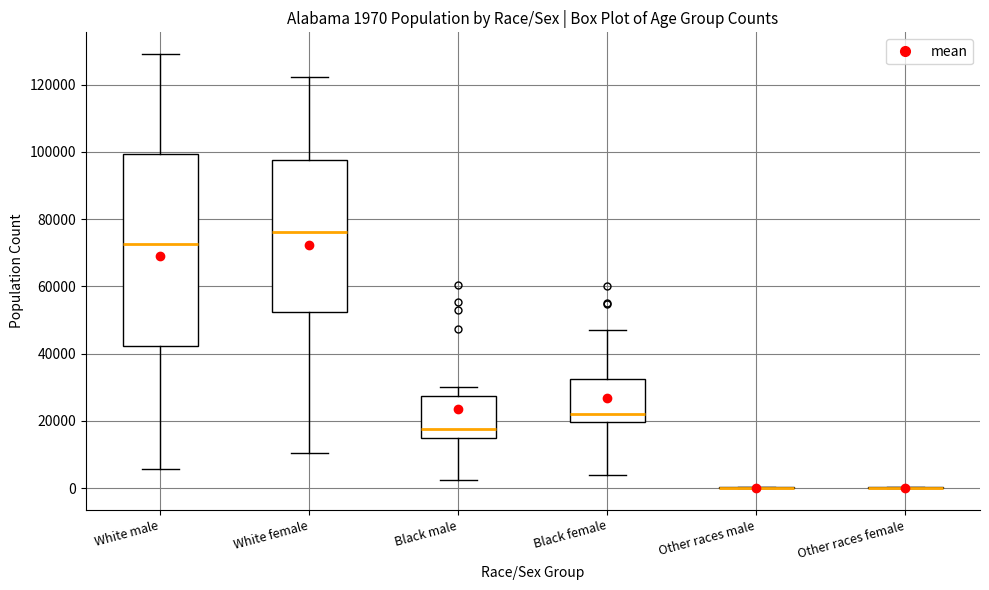

Which box is the tallest, from its lower edge to its upper edge?

White male